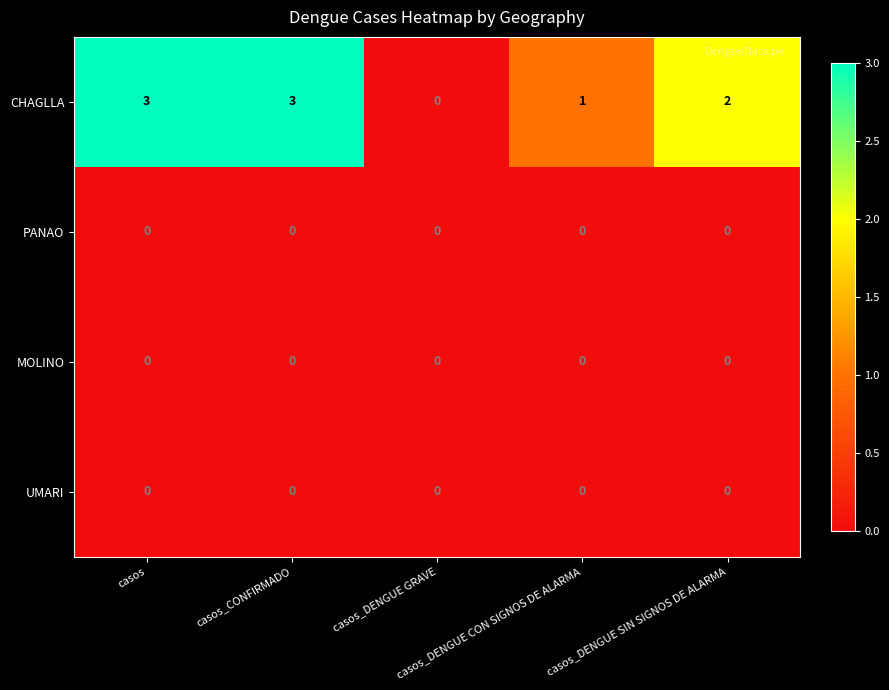

What is the sum of all CHAGLLA values?

9